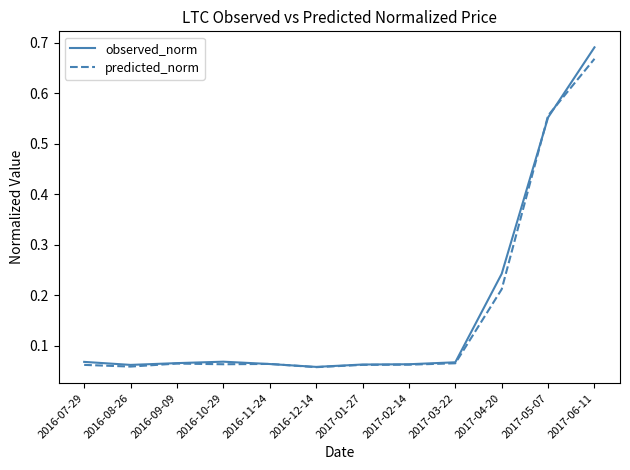

How many lines are shown in the chart?

2